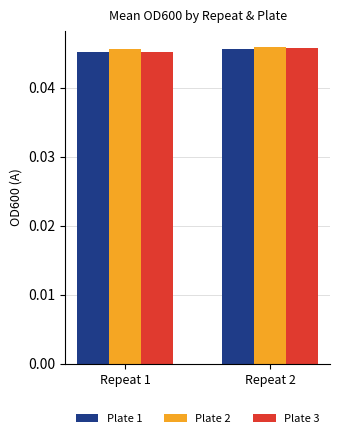

The value of Plate 1 at Repeat 1 is 0.1. True or false?

False